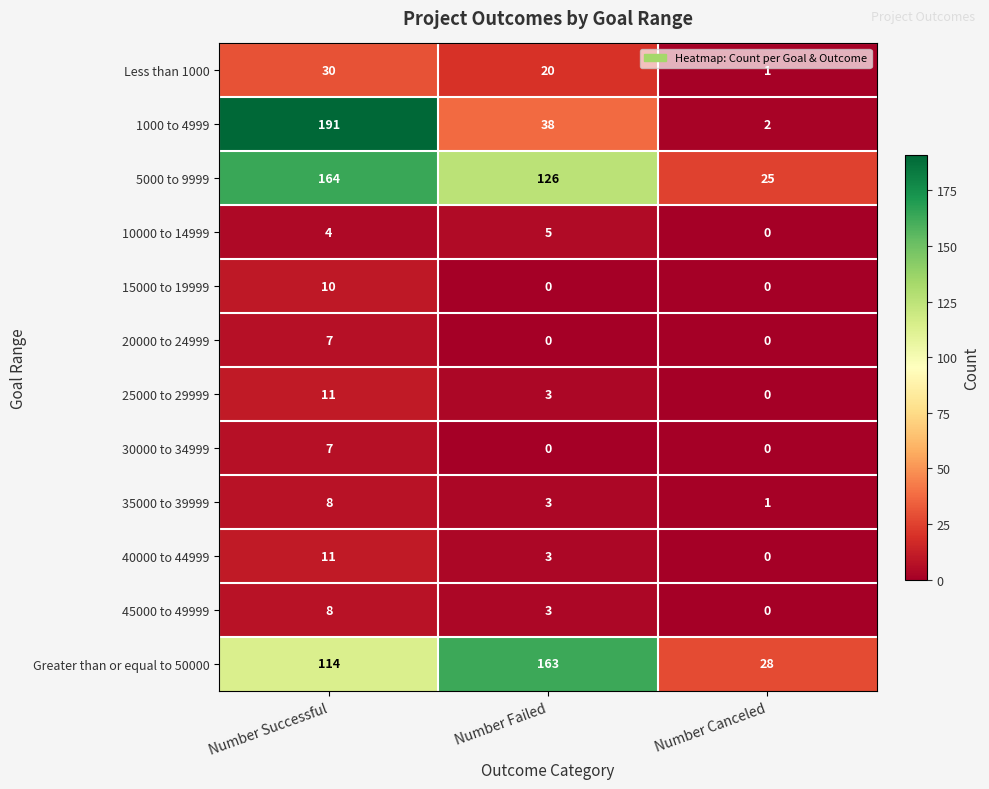

What is the difference between the maximum and minimum values in the 15000 to 19999 series?

10